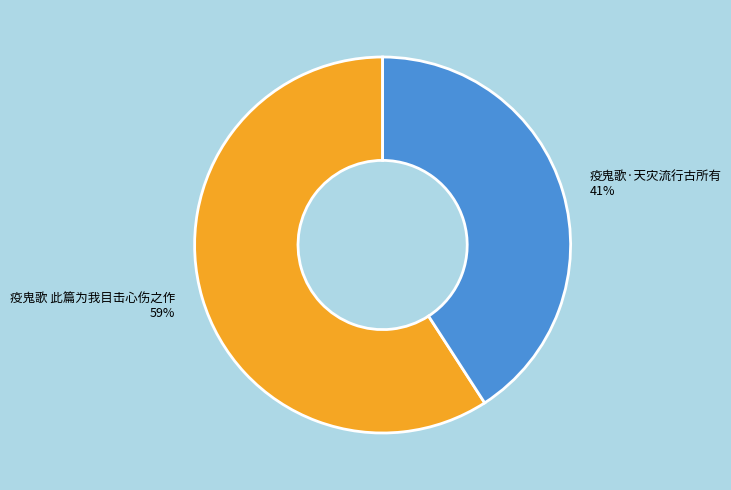

Between 疫鬼歌 此篇为我目击心伤之作 and 疫鬼歌·天灾流行古所有, which is larger?

疫鬼歌 此篇为我目击心伤之作